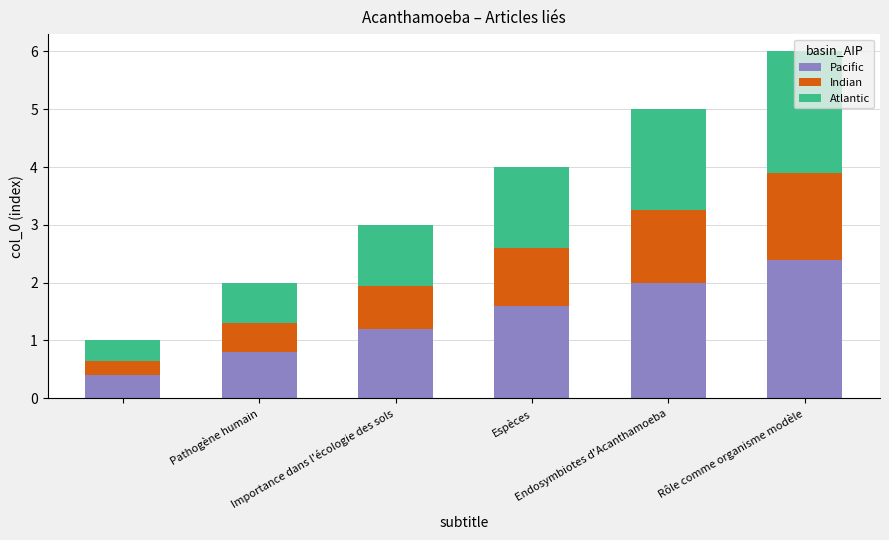

What is the minimum value for Pacific?

0.4